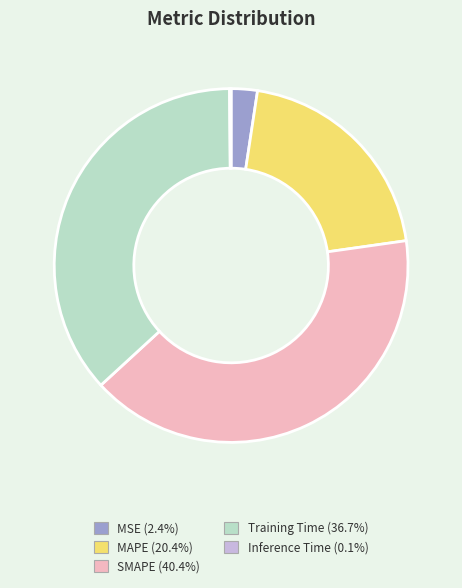

What is the ratio of the value at MAPE to the value at Training Time?

0.6